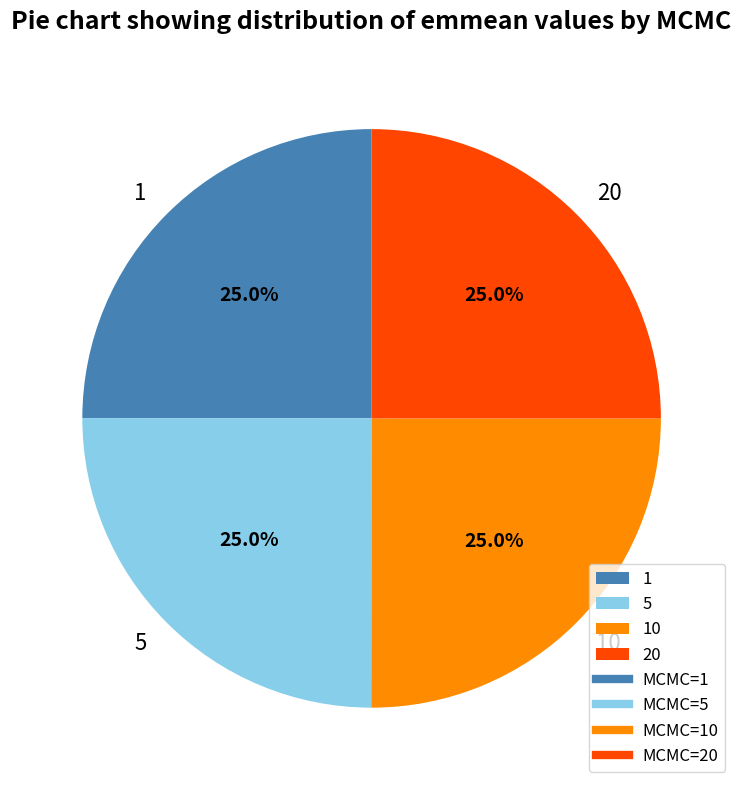

What is the total percentage of 10 and 1?

50.0%